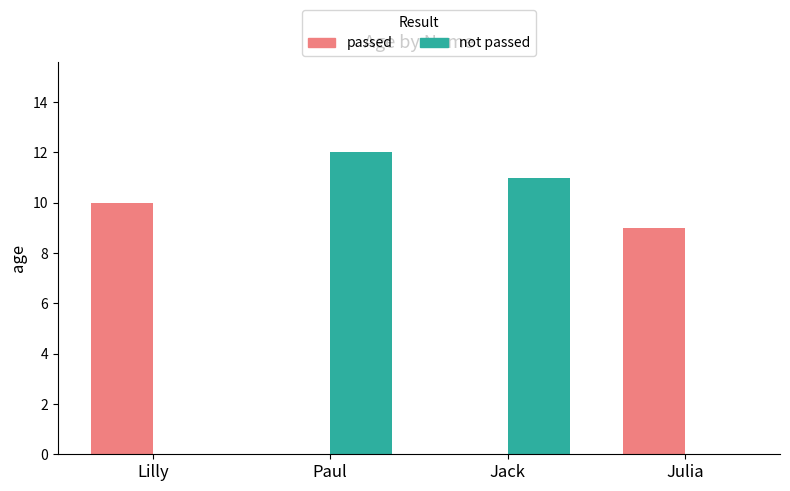

At which category does the chart reach its peak across all series?

Paul